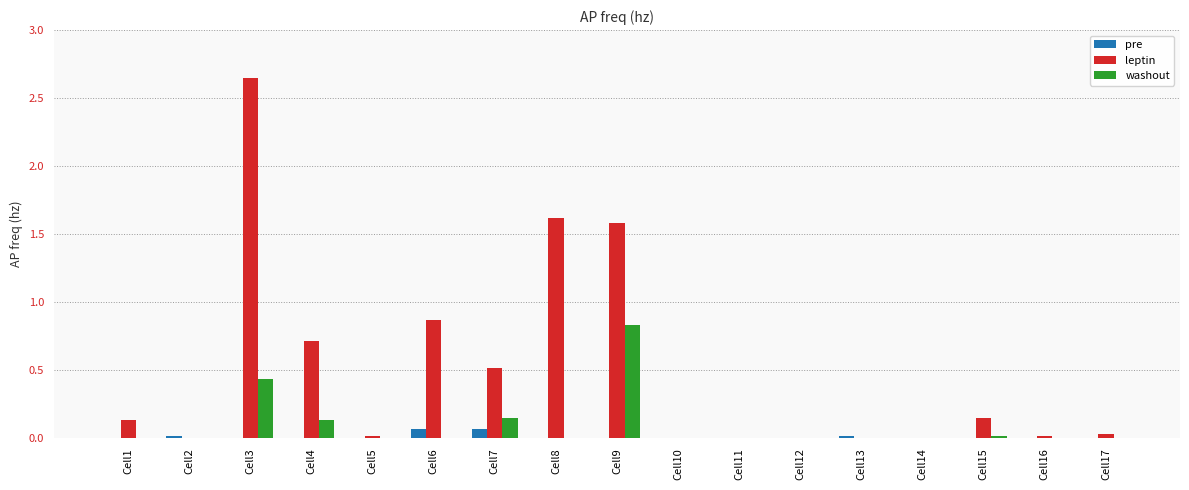

Count the number of data series in this chart.

3